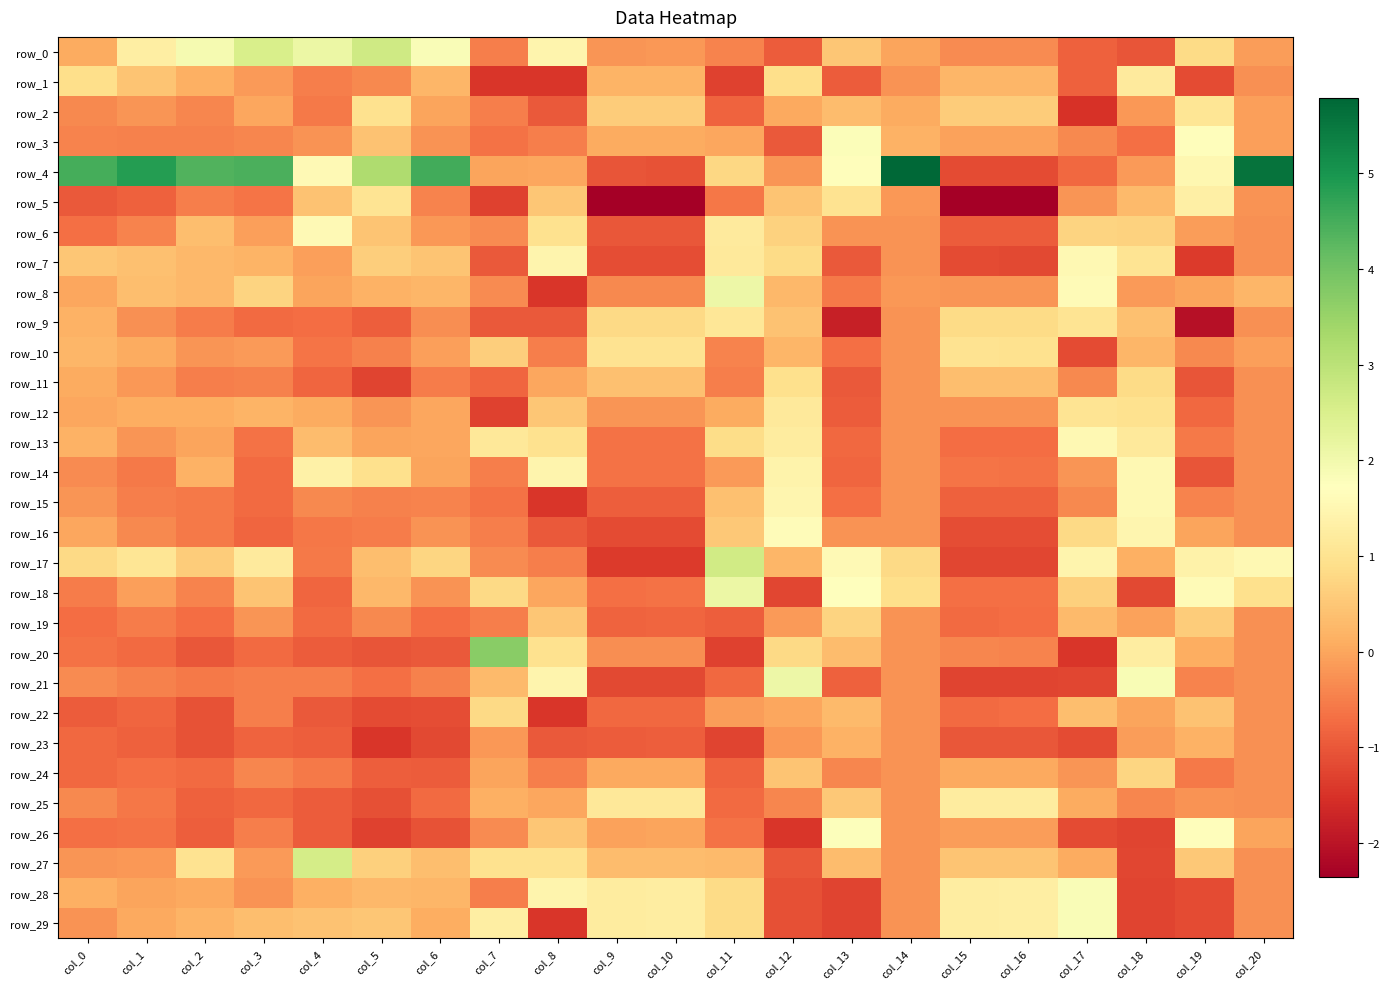

What is the highest value of the row_13 series?

1.5